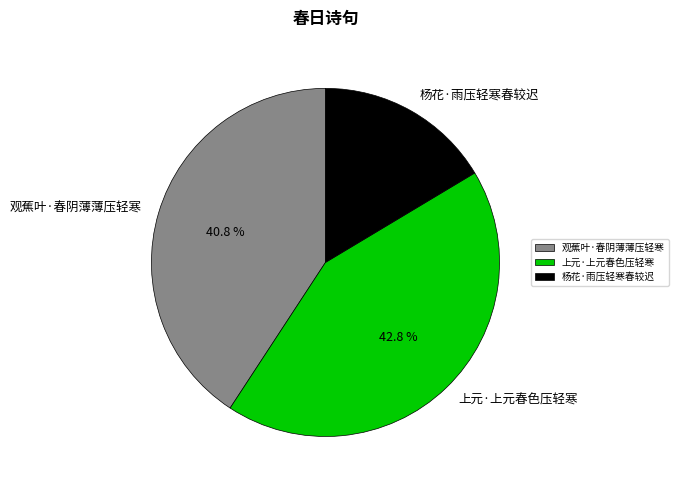

Is 上元·上元春色压轻寒 the majority of the pie?

No